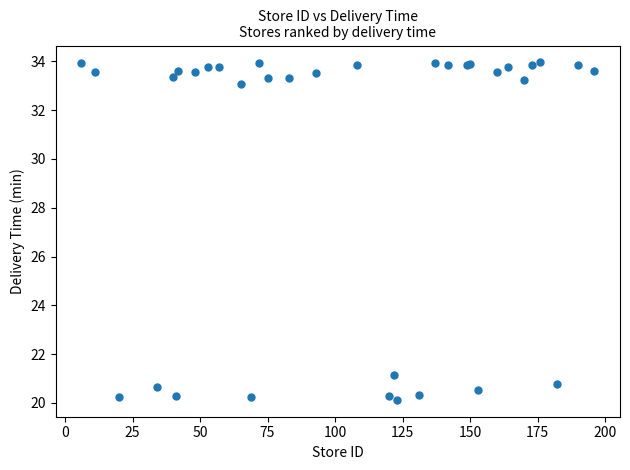

What Y value in the scatter plot is closest to 27?

21.2